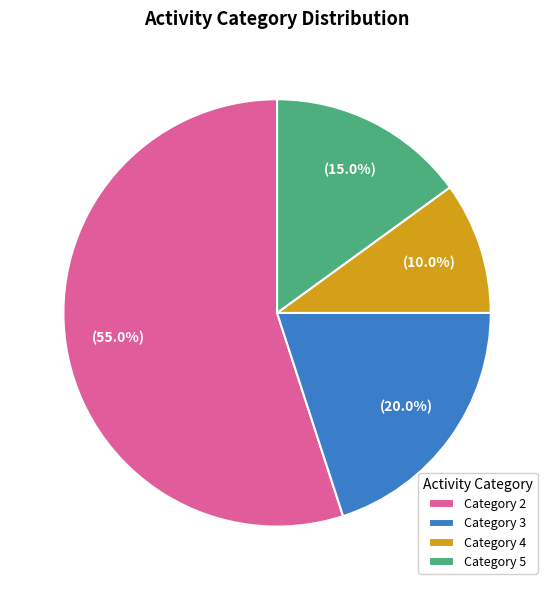

Is Category 2 the majority of the pie?

Yes